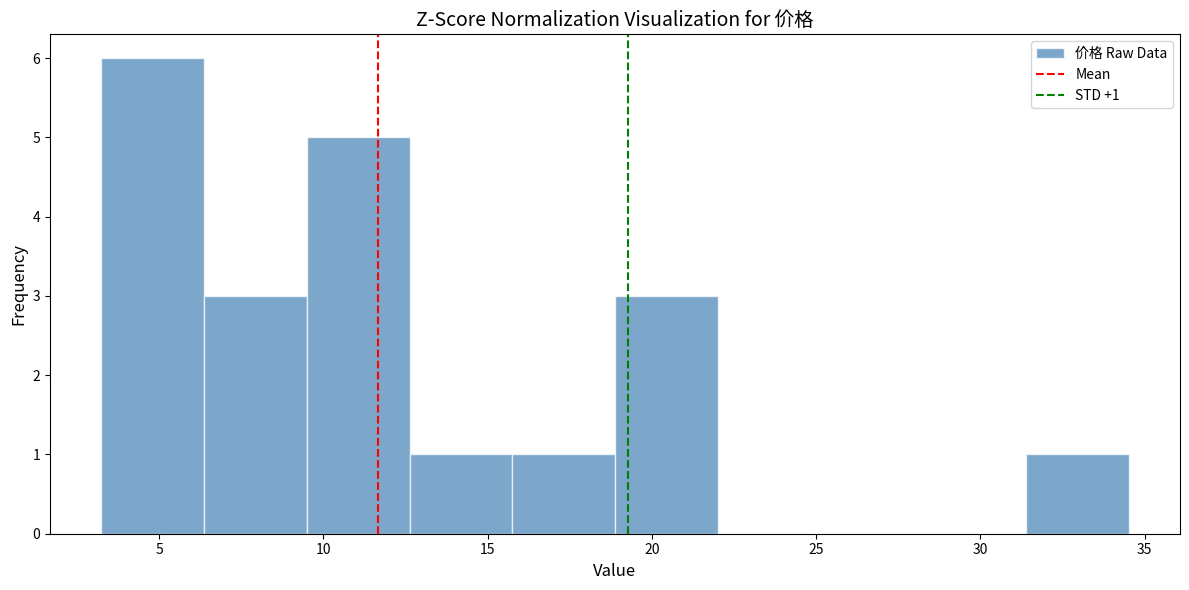

Which range on the x-axis has the tallest bar?

3.0 to 6.5